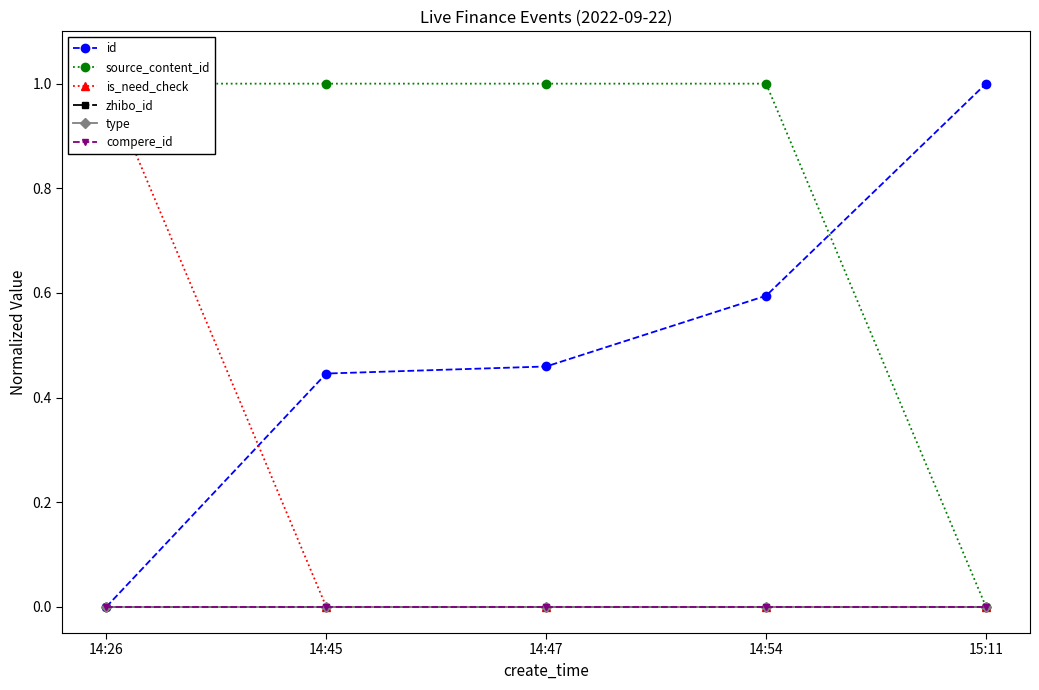

What is the maximum value for source_content_id?

1.0